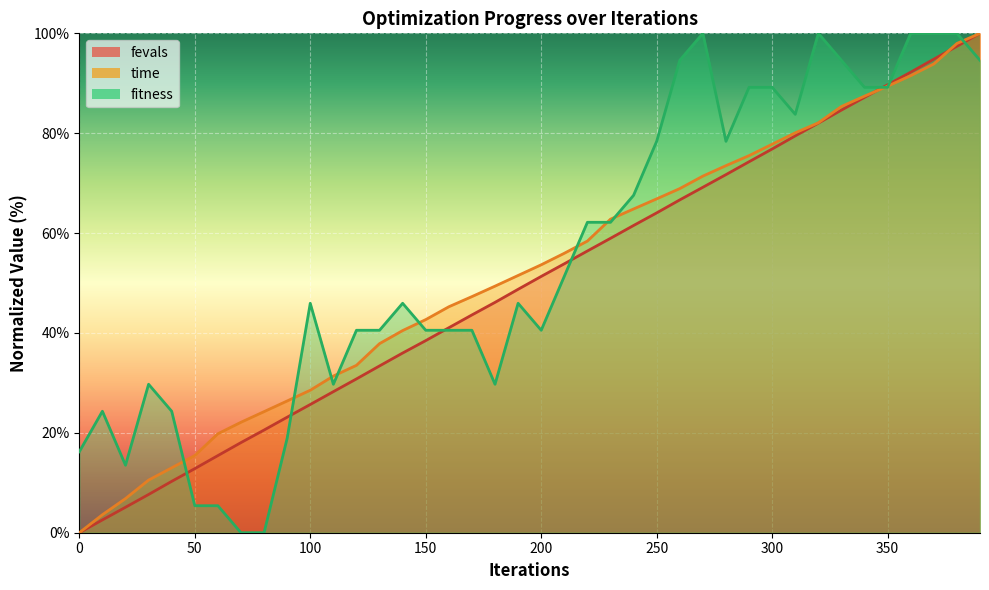

Reading left to right, transcribe all the data shown in this chart.

fitness: 0=16.2	10=24.3	20=13.5	30=29.7	40=24.3	50=5.4	60=5.4	70=0.0	80=0.0	90=18.9	100=45.9	110=29.7	120=40.5	130=40.5	140=45.9	150=40.5	160=40.5	170=40.5	180=29.7	190=45.9	200=40.5	210=51.4	220=62.2	230=62.2	240=67.6	250=78.4	260=94.6	270=100.0	280=78.4	290=89.2	300=89.2	310=83.8	320=100.0	330=94.6	340=89.2	350=89.2	360=100.0	370=100.0	380=100.0	390=94.6
time: 0=0.0	10=3.6	20=6.8	30=10.5	40=13.0	50=15.4	60=19.8	70=22.1	80=24.2	90=26.4	100=28.5	110=31.4	120=33.5	130=37.9	140=40.5	150=42.7	160=45.2	170=47.3	180=49.4	190=51.5	200=53.7	210=56.0	220=58.4	230=62.8	240=64.8	250=66.9	260=68.9	270=71.4	280=73.5	290=75.5	300=77.8	310=80.1	320=82.1	330=85.4	340=87.4	350=89.4	360=91.5	370=93.9	380=98.0	390=100.0
fevals: 0=0.0	10=2.6	20=5.1	30=7.7	40=10.3	50=12.8	60=15.4	70=18.0	80=20.6	90=23.1	100=25.7	110=28.2	120=30.8	130=33.4	140=36.0	150=38.5	160=41.0	170=43.6	180=46.1	190=48.7	200=51.3	210=53.9	220=56.4	230=59.0	240=61.5	250=64.0	260=66.6	270=69.2	280=71.7	290=74.3	300=76.8	310=79.5	320=82.0	330=84.6	340=87.2	350=89.7	360=92.2	370=94.8	380=97.4	390=100.0